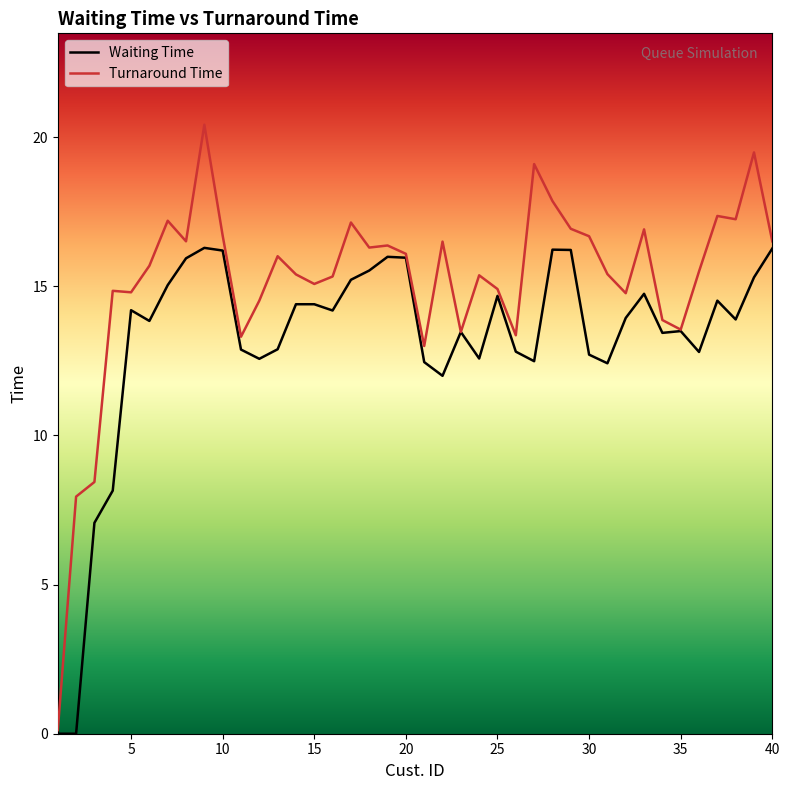

Rank the series by their average value, from lowest to highest.

Waiting Time, Turnaround Time